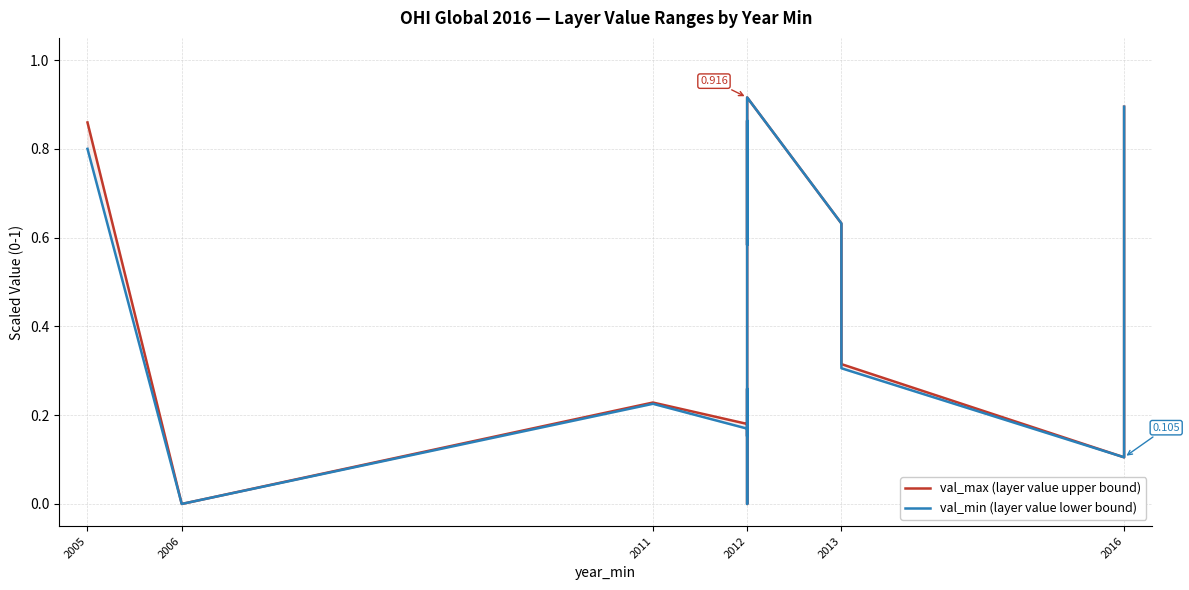

Between 2005 and 2011, which is larger?

2005